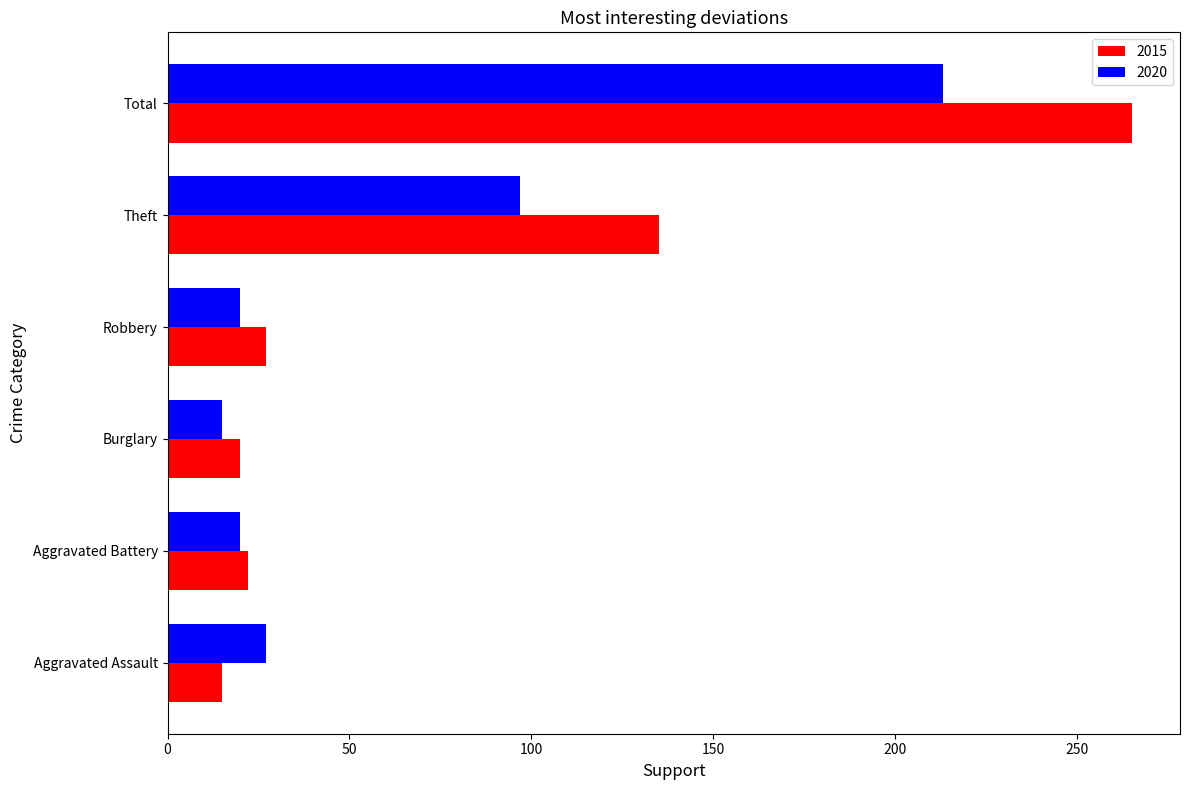

What is the sum of the 2015 values at Theft and Robbery?

162